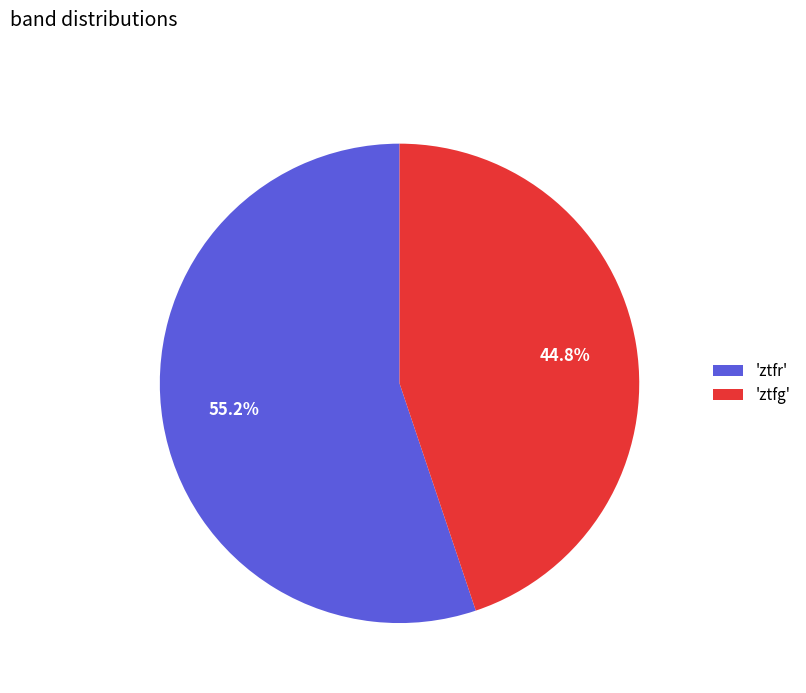

To the nearest percent, what is the average slice percentage?

50%